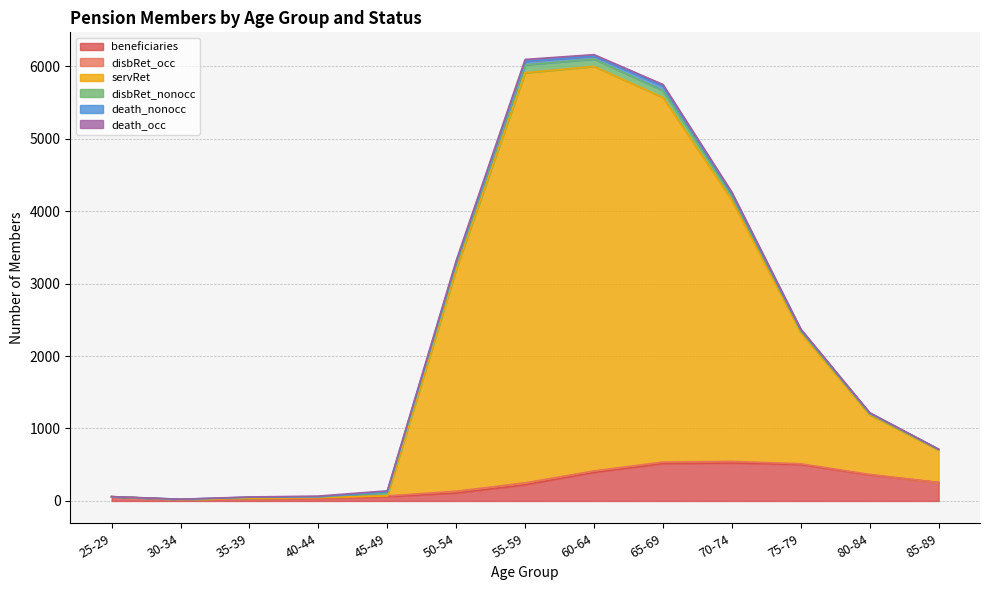

What is the label of the 6th point from the left?

50-54